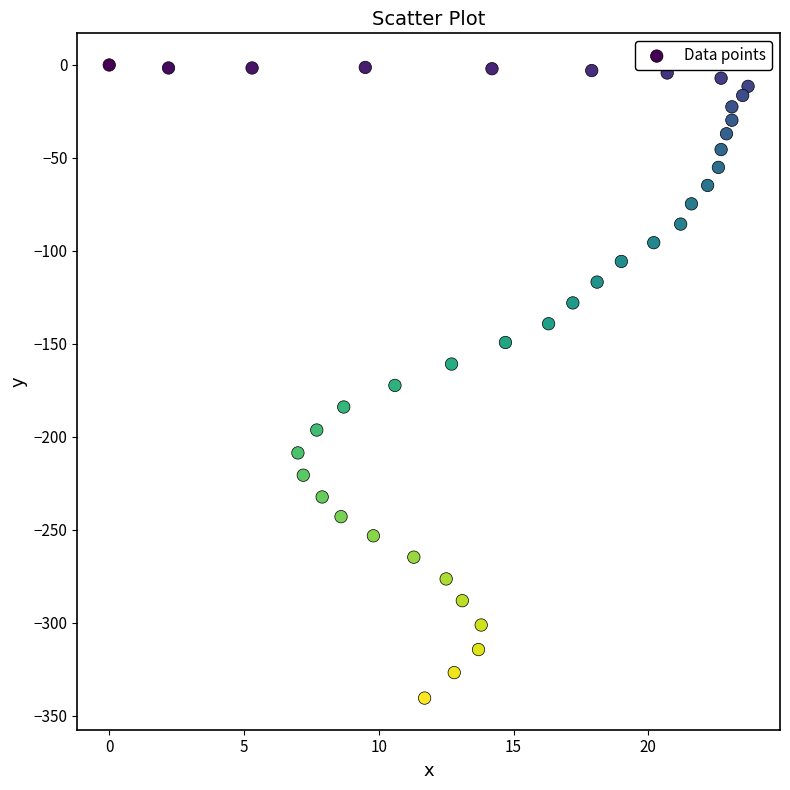

What is the range of Y values (max minus min)?

340.6